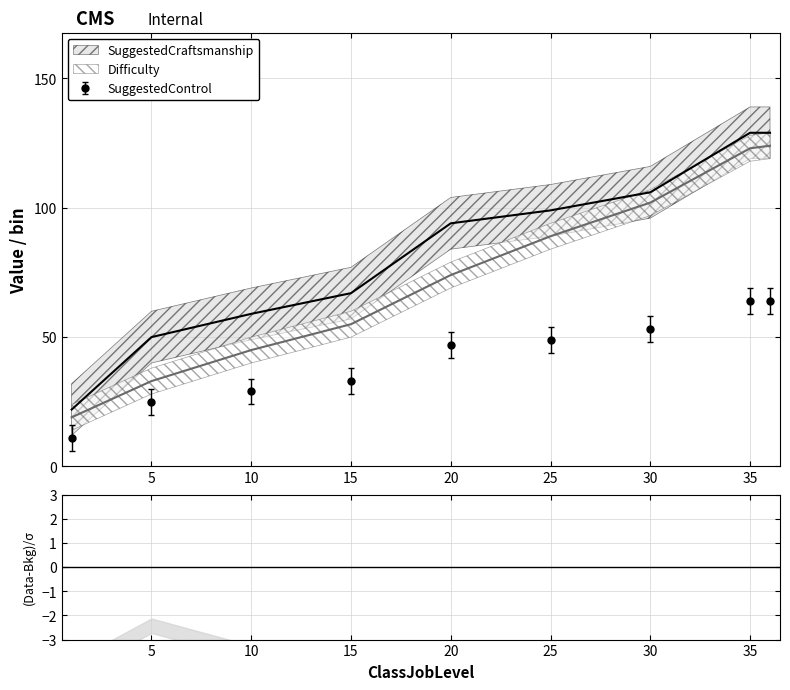

The value of Difficulty at 35 is 188. True or false?

False